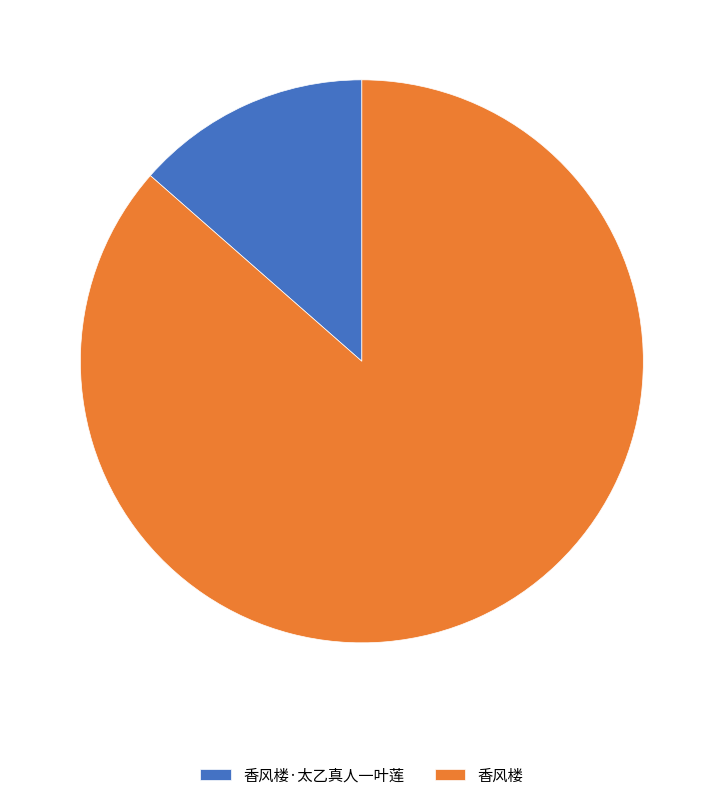

The 香风楼 slice represents 86% of the pie. True or false?

True